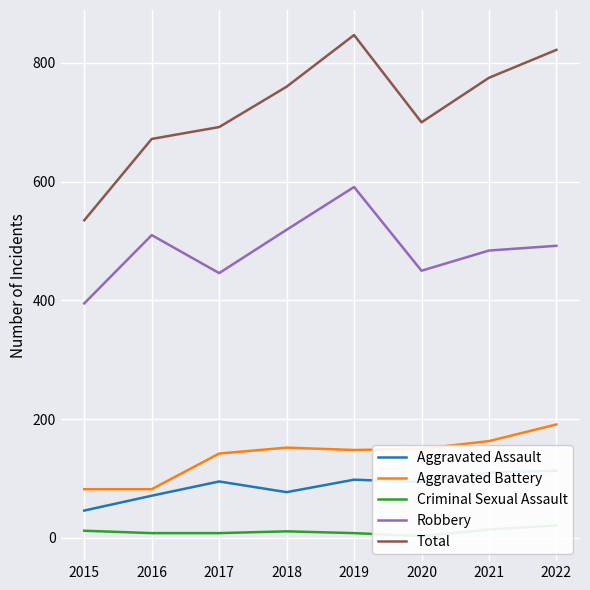

What is the greatest value displayed?

847